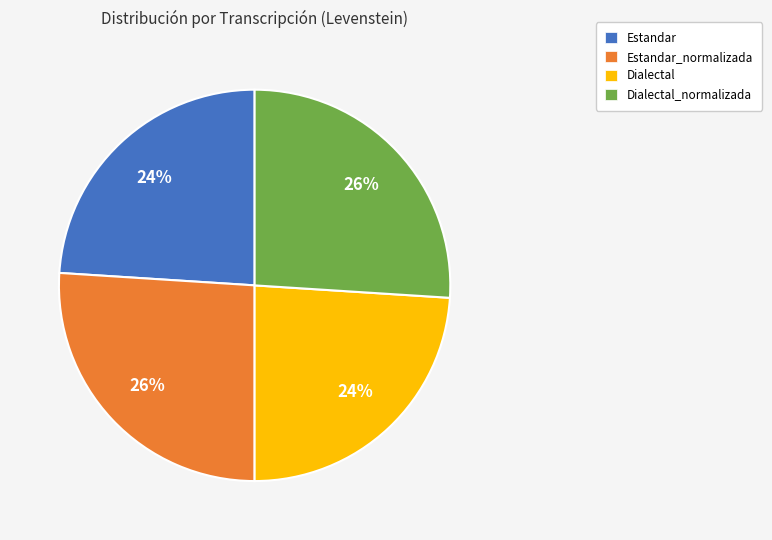

To the nearest percent, what is the average slice percentage?

25%